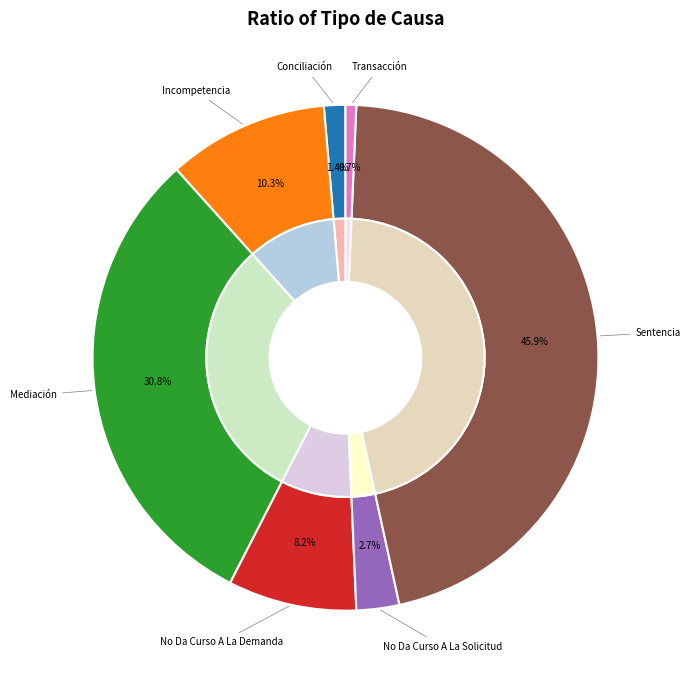

To the nearest percent, what portion does Conciliación represent?

1%